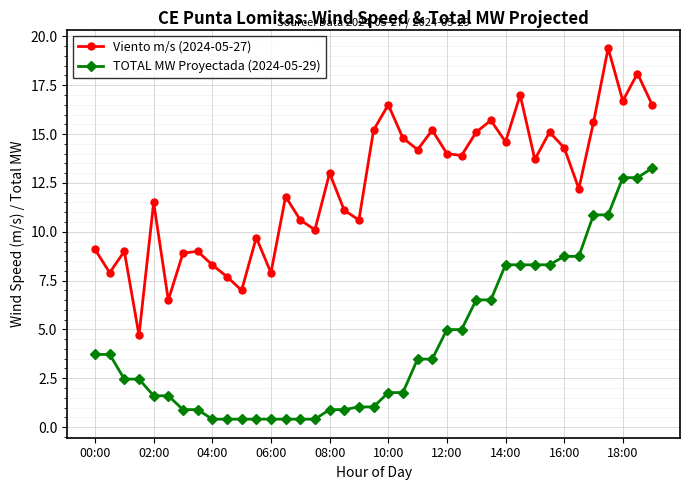

Which series has the widest spread of values?

Viento m/s (2024-05-27)